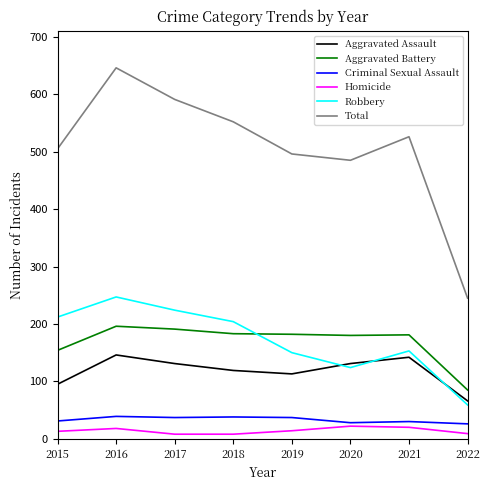

What is the minimum value shown in the chart?

8